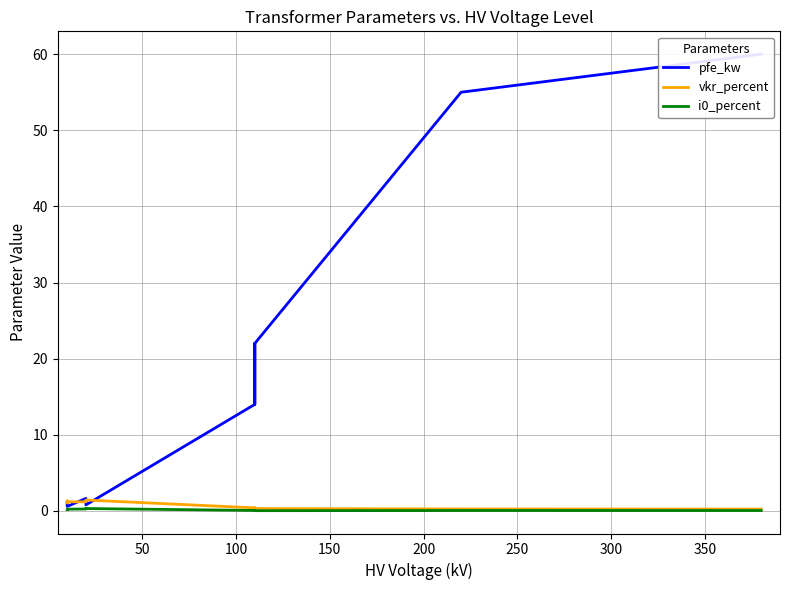

What is the average value of the i0_percent series?

0.1